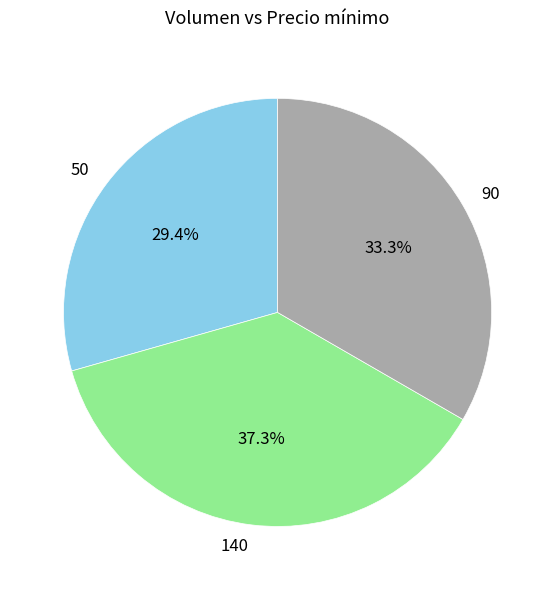

What is the largest slice in the pie chart?

140